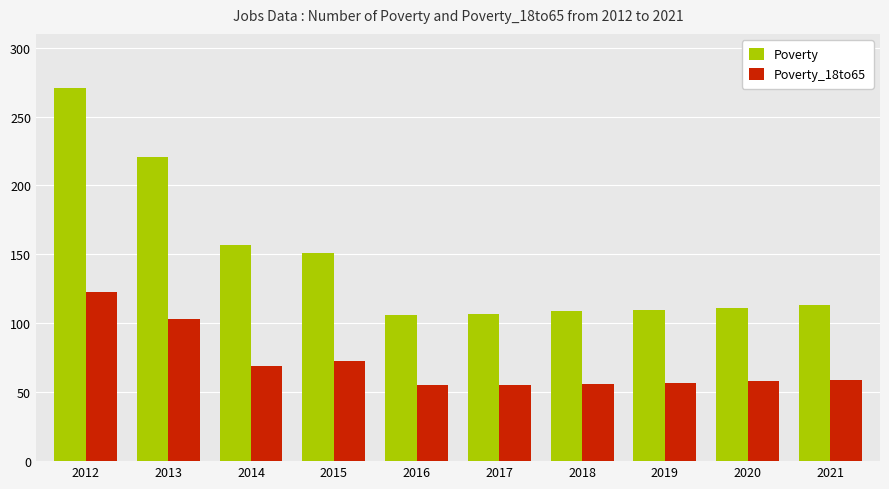

At which category is the sum across all series the highest?

2012